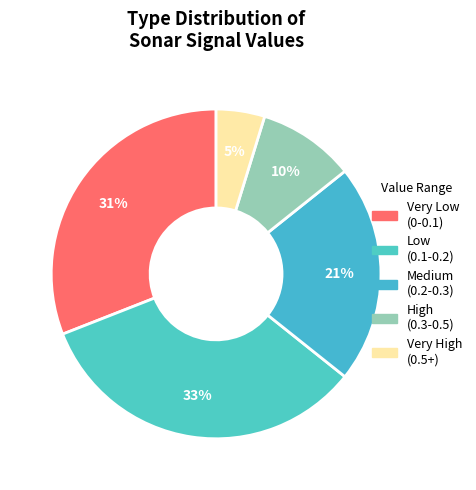

How many slices are in this pie chart?

5